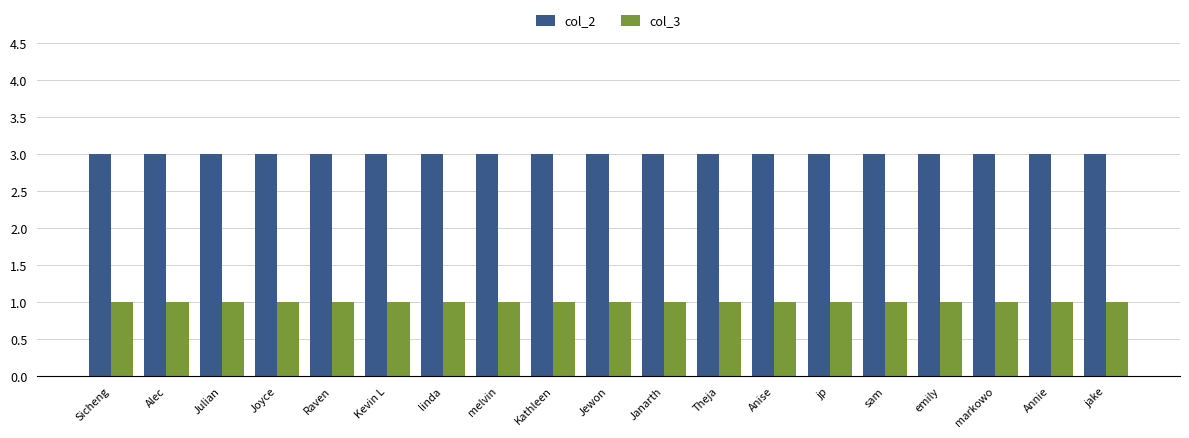

What is the sum of all col_2 values?

57